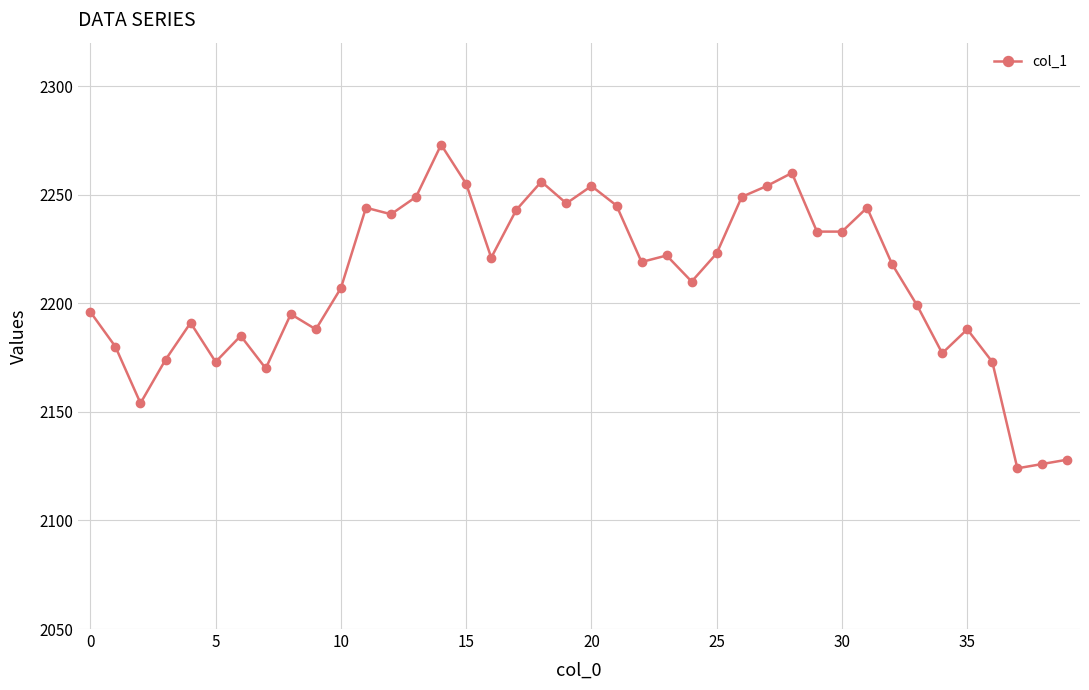

What is the difference between the maximum and minimum values?

149